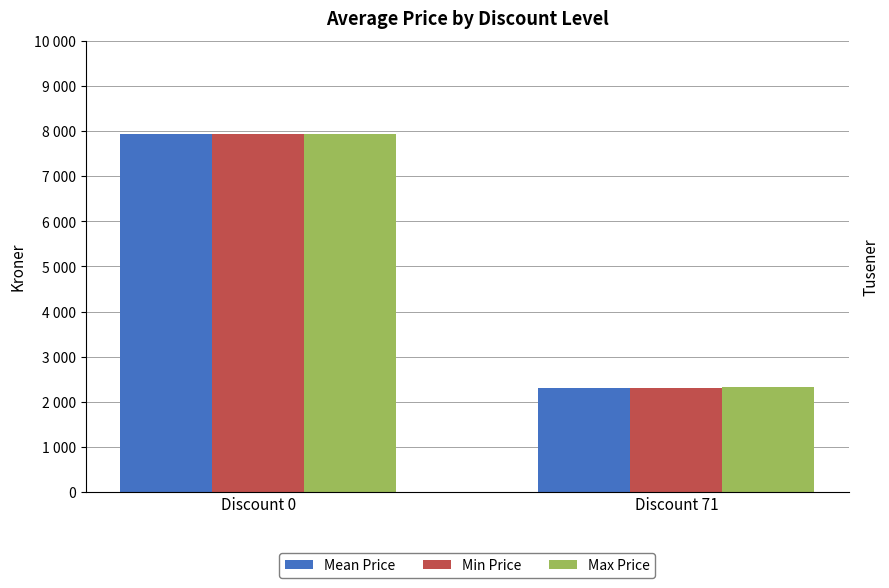

What is the average value of the Mean Price series?

5130412